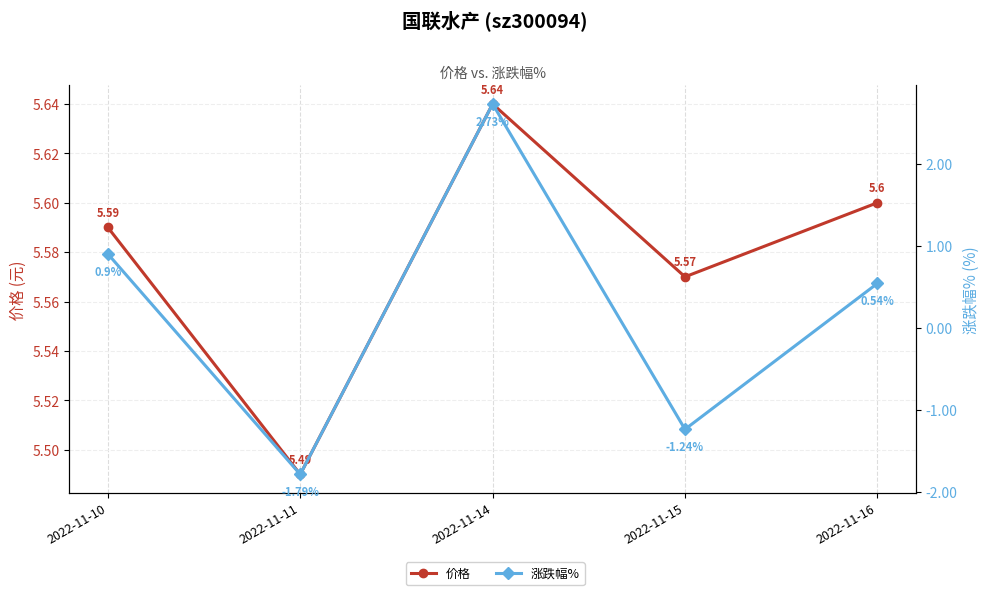

What is the spread (max minus min) of values at 2022-11-10?

4.7